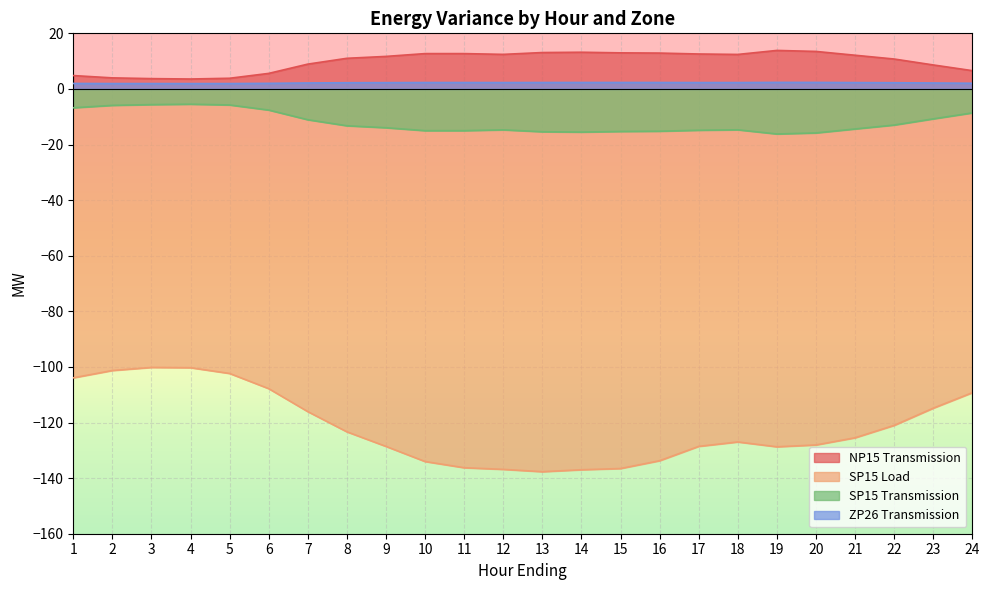

What is the difference between the highest and lowest values at 4?

103.8